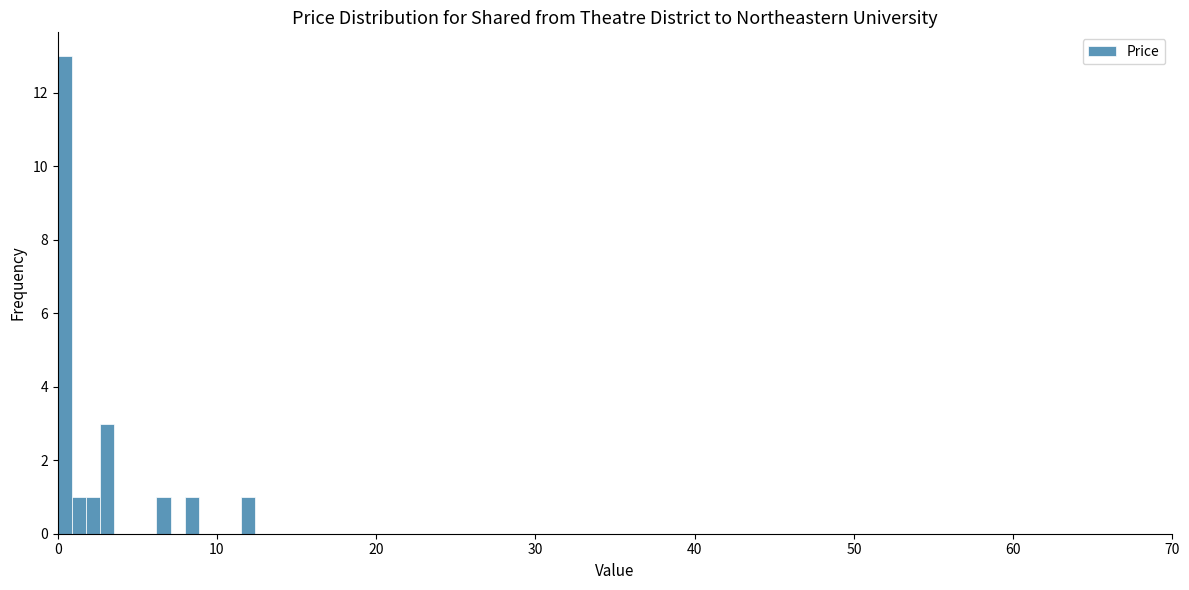

Read against the x-axis, roughly where is the centre of the tallest bar?

0